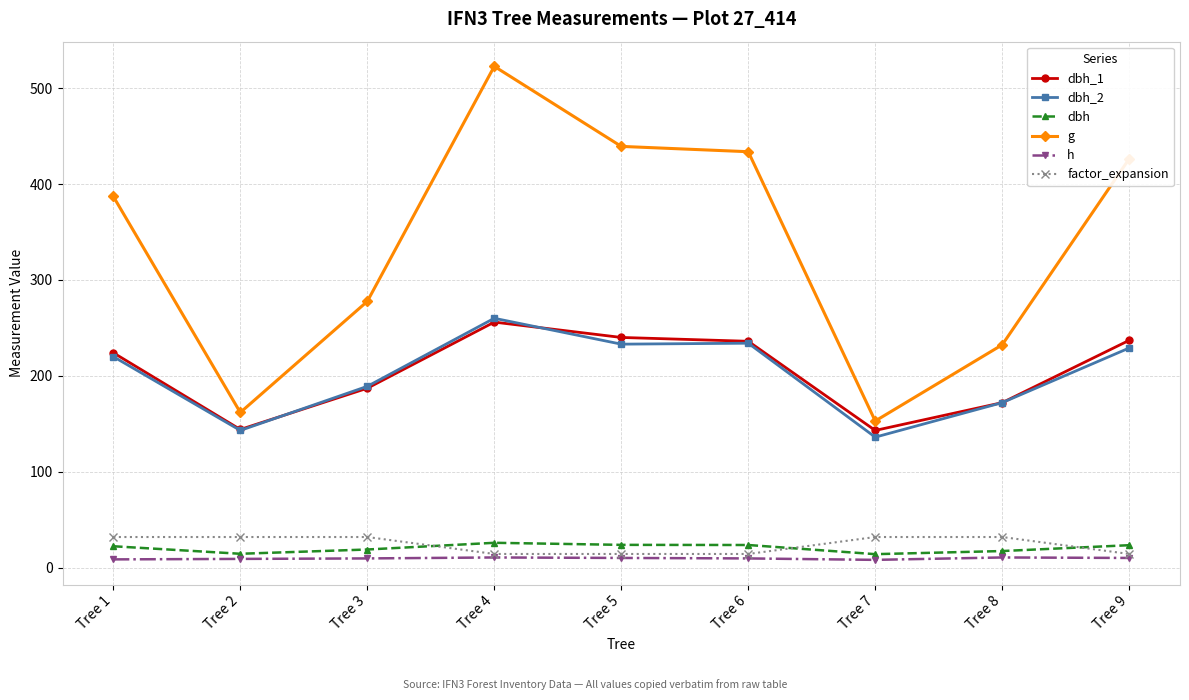

How many data points in factor_expansion are less than 31?

4